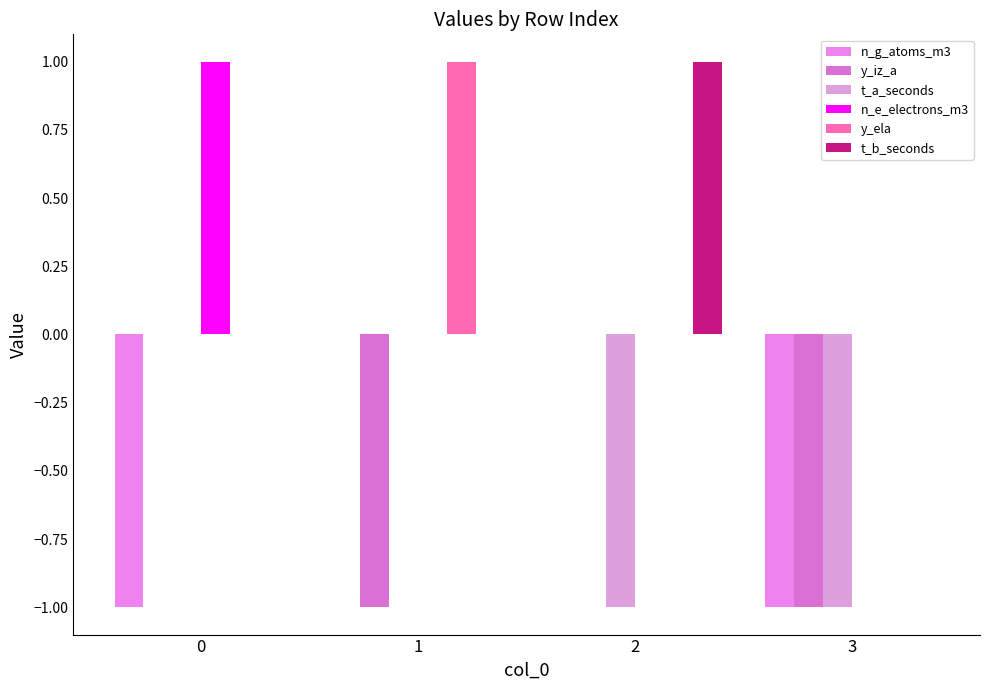

What is the difference between the second highest and minimum values in the n_g_atoms_m3 series?

1